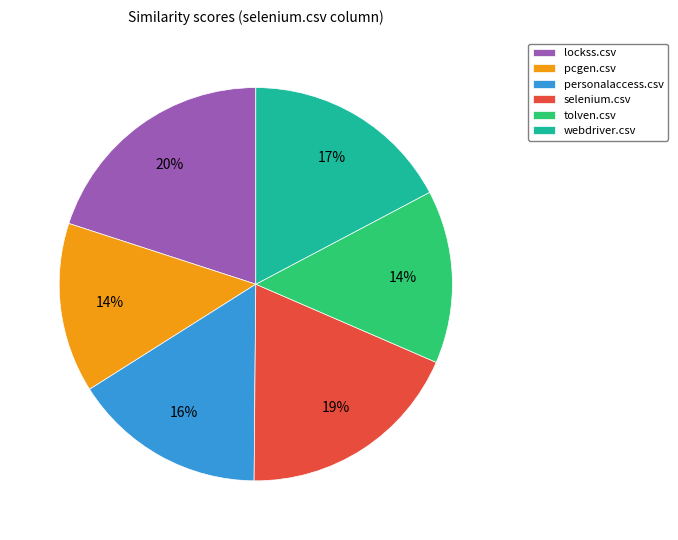

To the nearest percent, what is the combined percentage of lockss.csv and selenium.csv?

39%